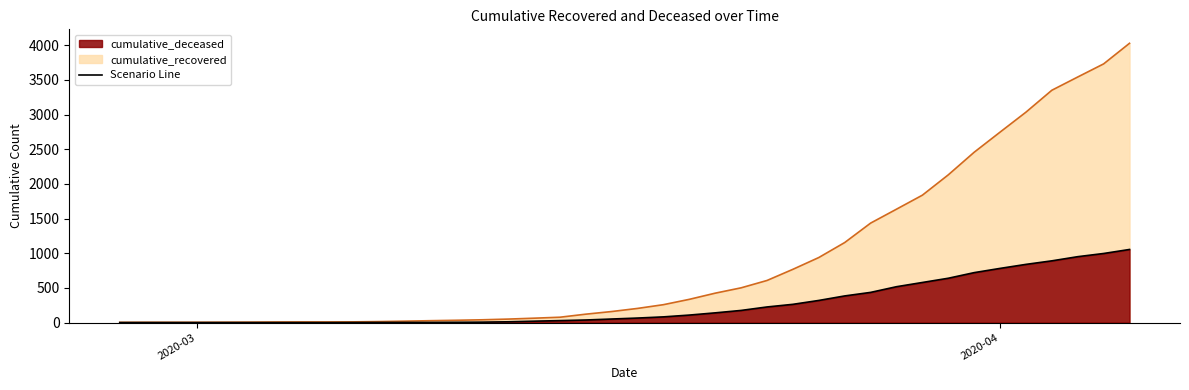

True or false: cumulative_deceased and cumulative_recovered intersect in this chart.

False